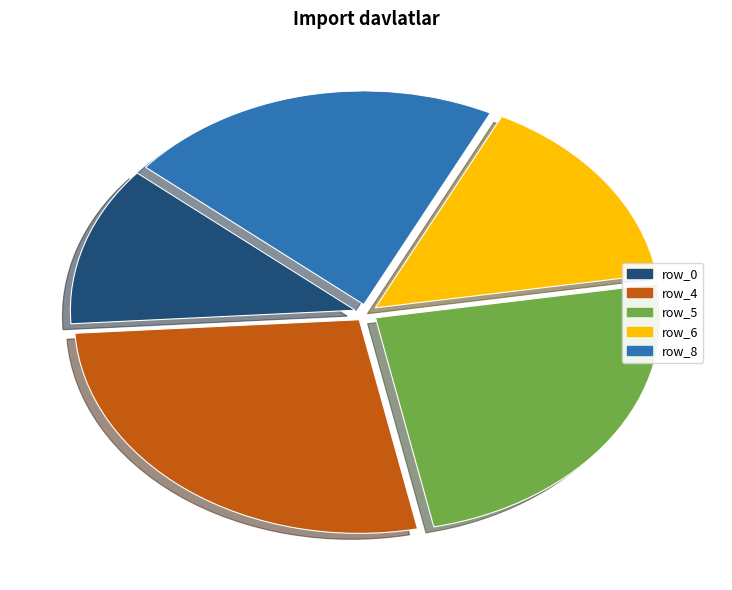

True or false: row_0 accounts for 20% of the total.

False